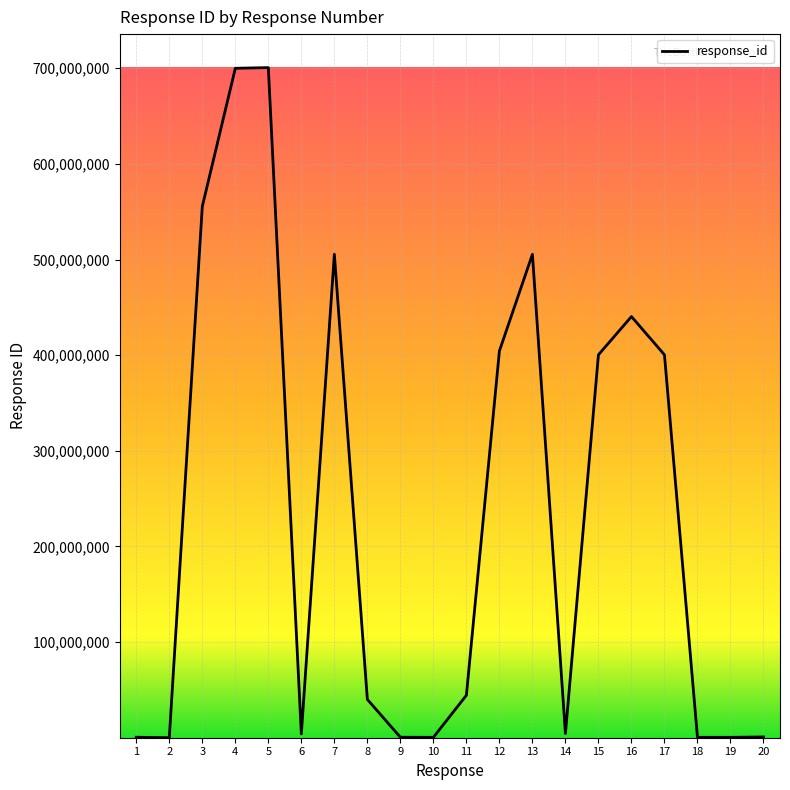

How many lines are shown in the chart?

1